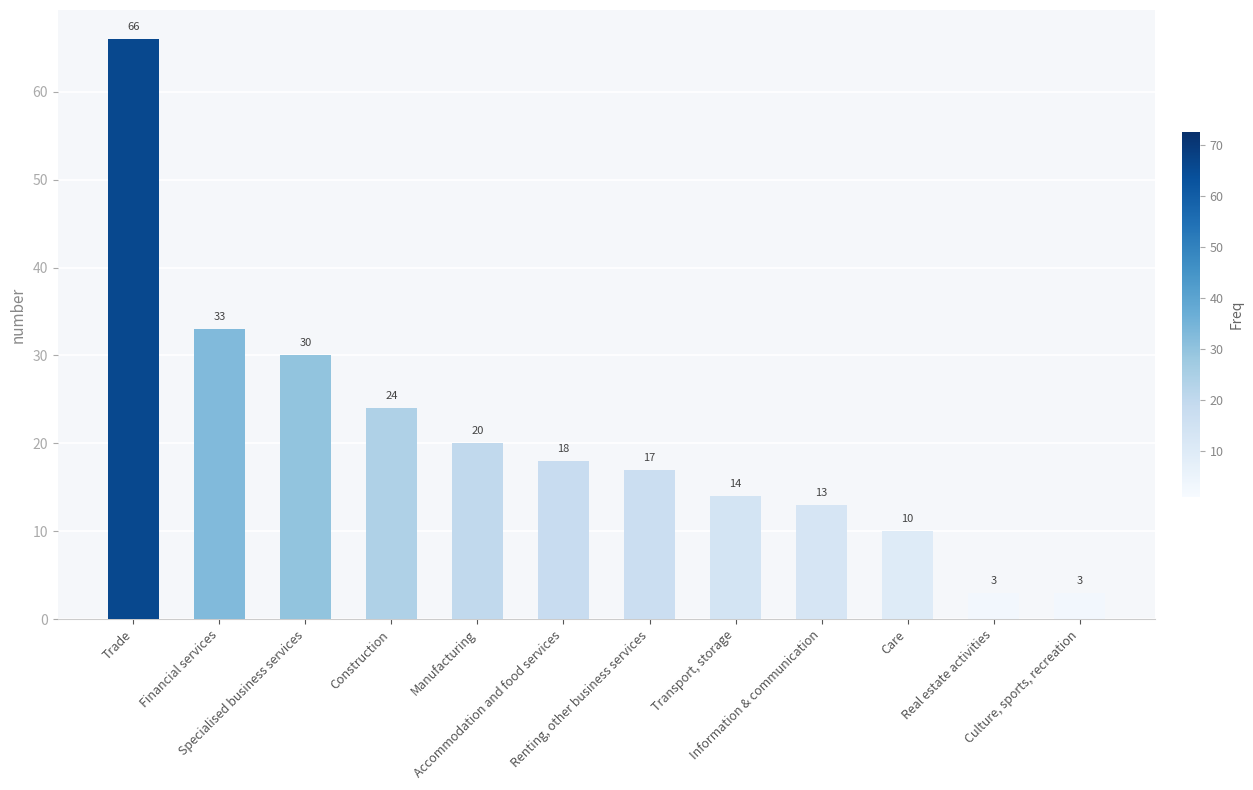

Count the number of data series in this chart.

1